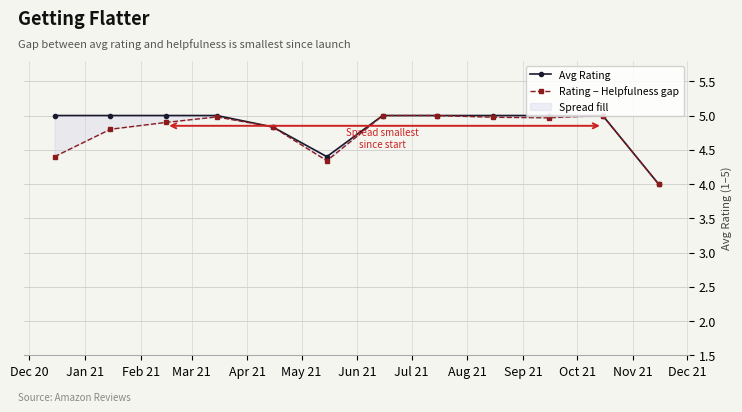

Which category has the lowest value across all series?

Nov 21